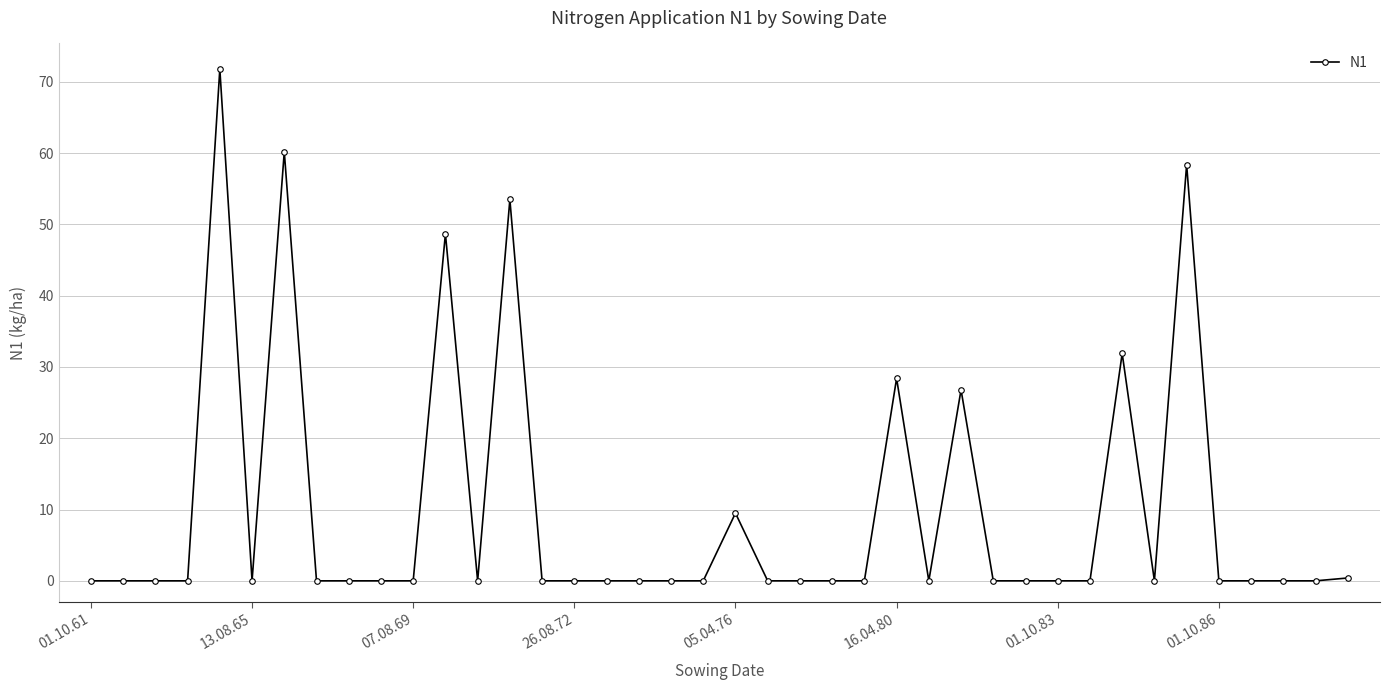

Reading left to right, transcribe all the data shown in this chart.

0.0	0.0	0.0	0.0	71.8	0.0	60.2	0.0	0.0	0.0	0.0	48.7	0.0	53.5	0.0	0.0	0.0	0.0	0.0	0.0	9.5	0.0	0.0	0.0	0.0	28.4	0.0	26.8	0.0	0.0	0.0	0.0	31.9	0.0	58.4	0.0	0.0	0.0	0.0	0.4